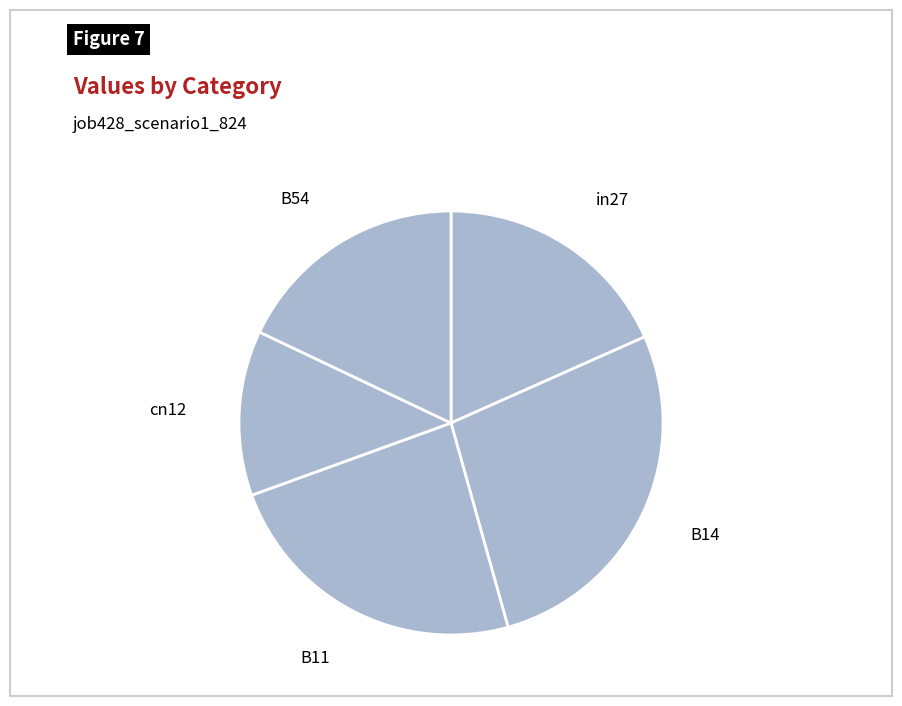

True or false: B11 accounts for 33% of the total.

False